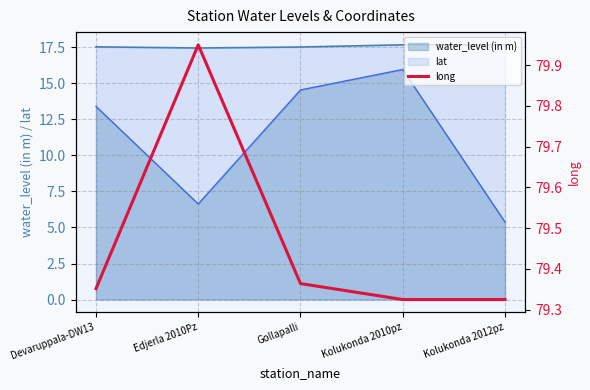

What is the smallest value displayed?

79.3